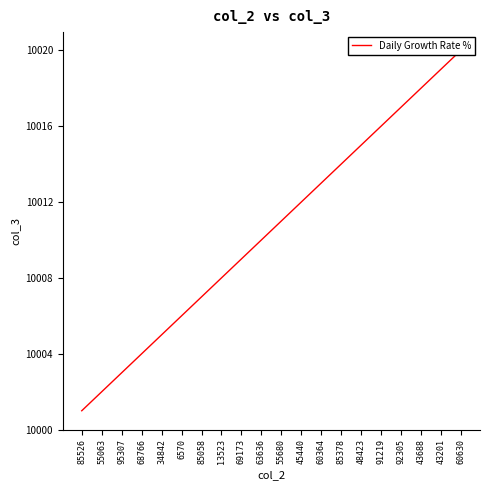

Which label corresponds to the smallest value in the chart?

85526